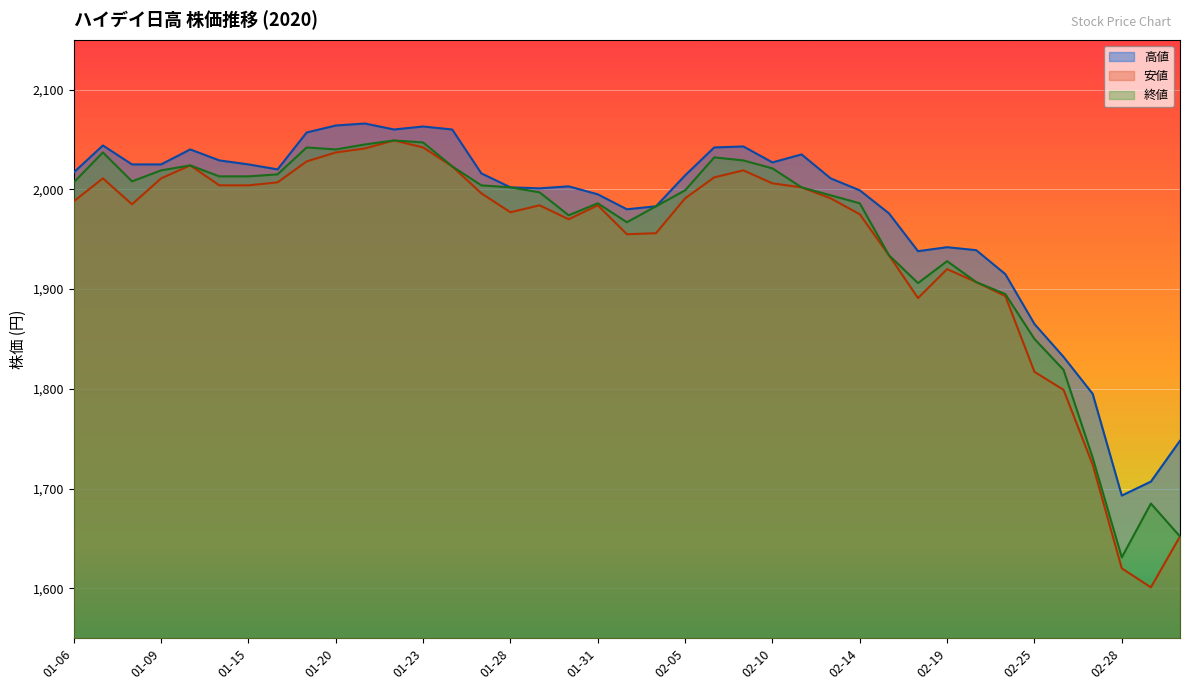

At how many categories does at least one series exceed 1710?

37